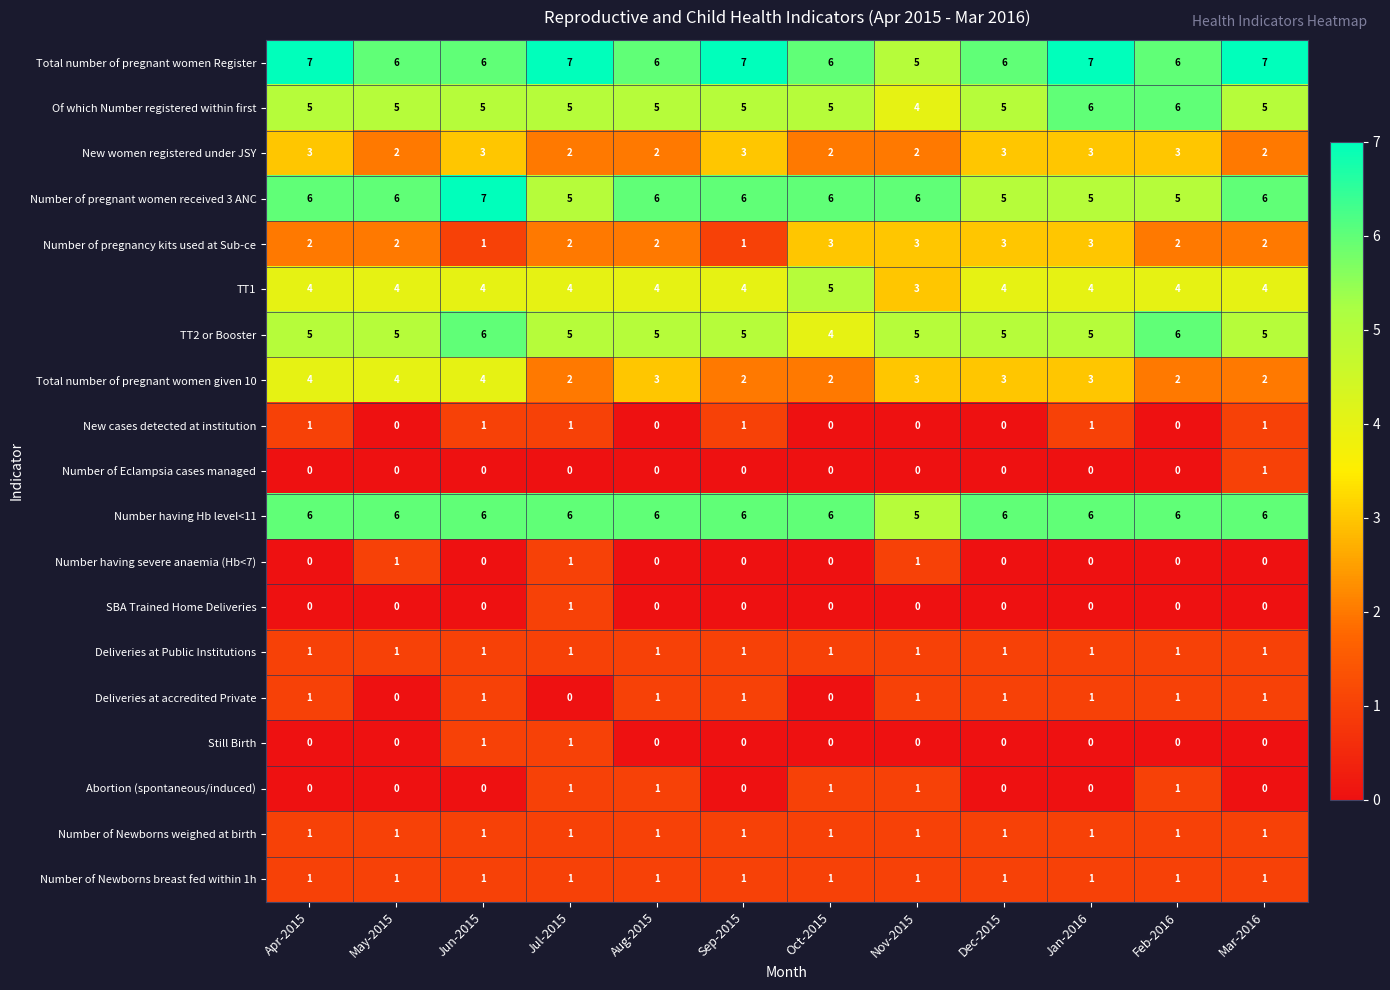

What is the sum of all Number of pregnant women received 3 ANC values?

69